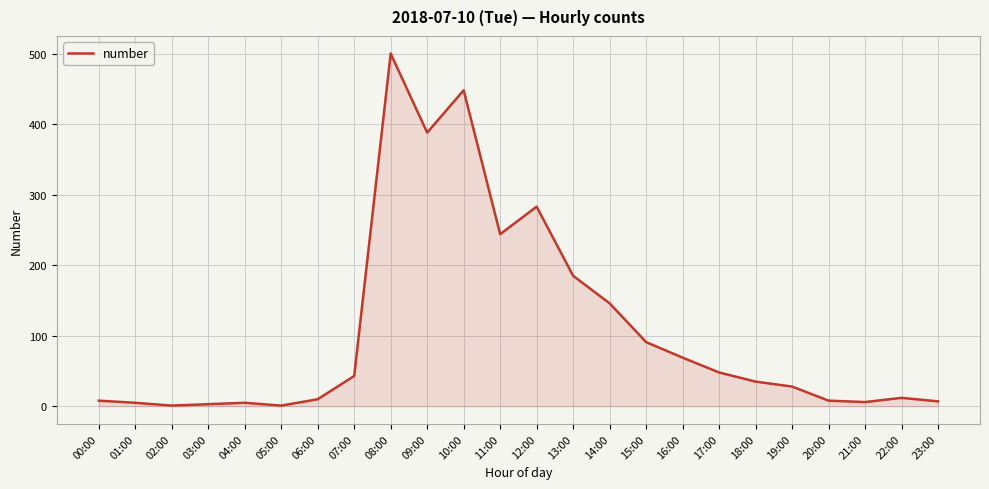

Count the number of data series in this chart.

1